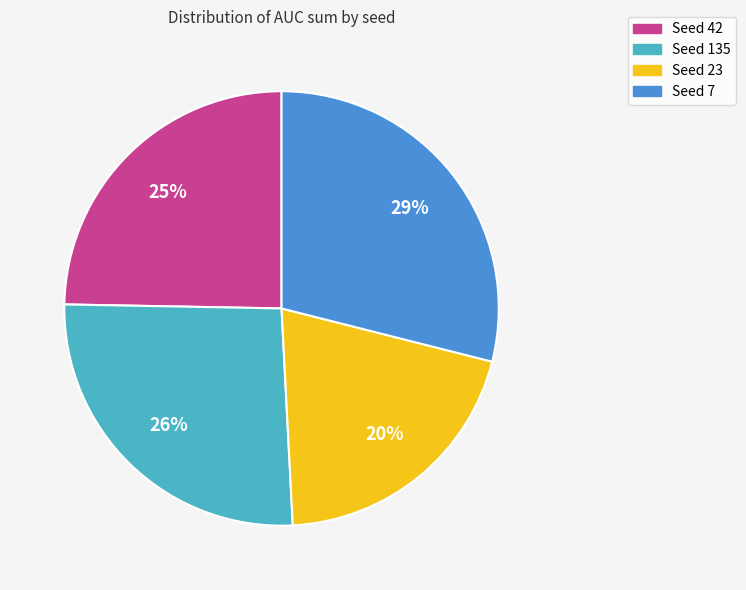

Does any single category account for the majority?

No